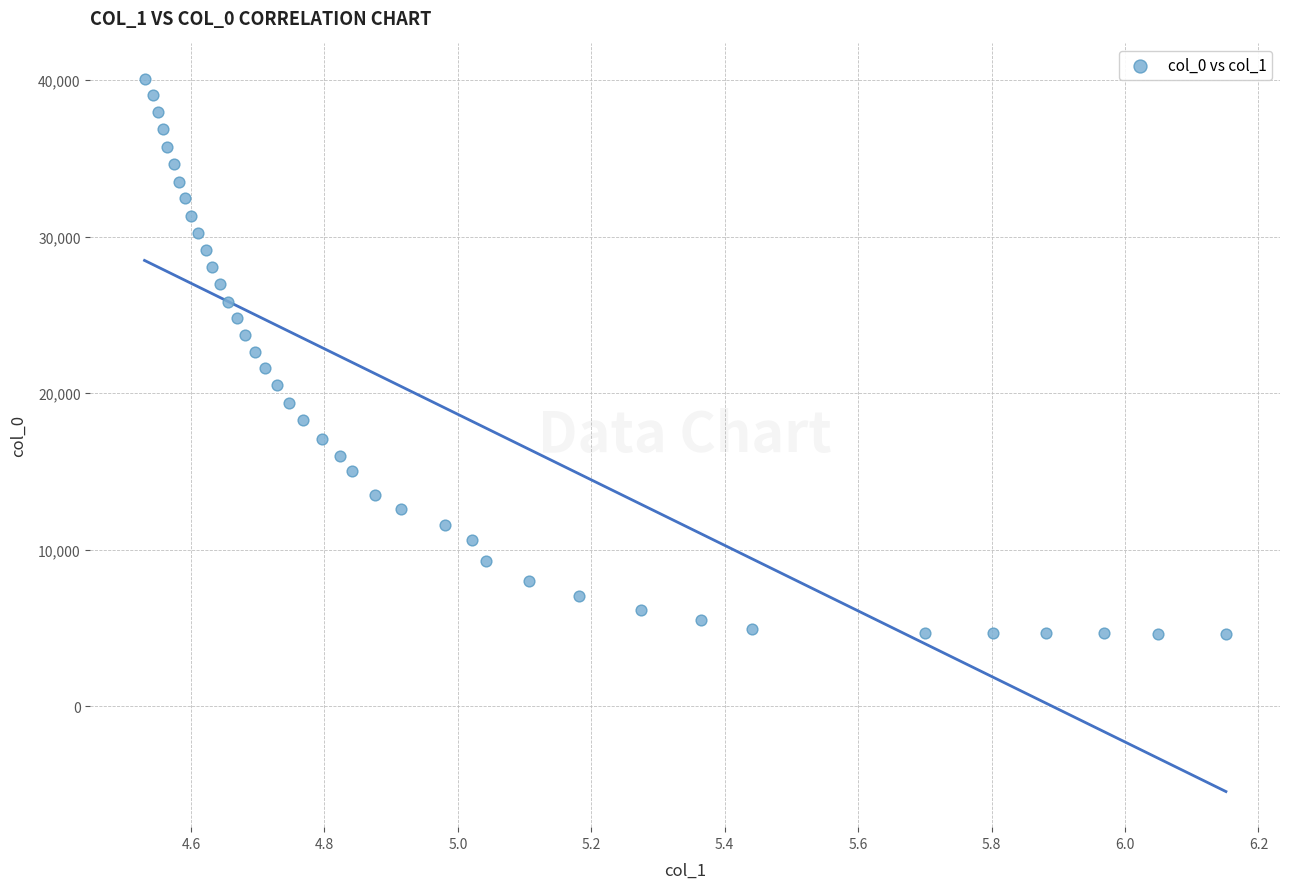

What is the range of Y values (max minus min)?

35458.3